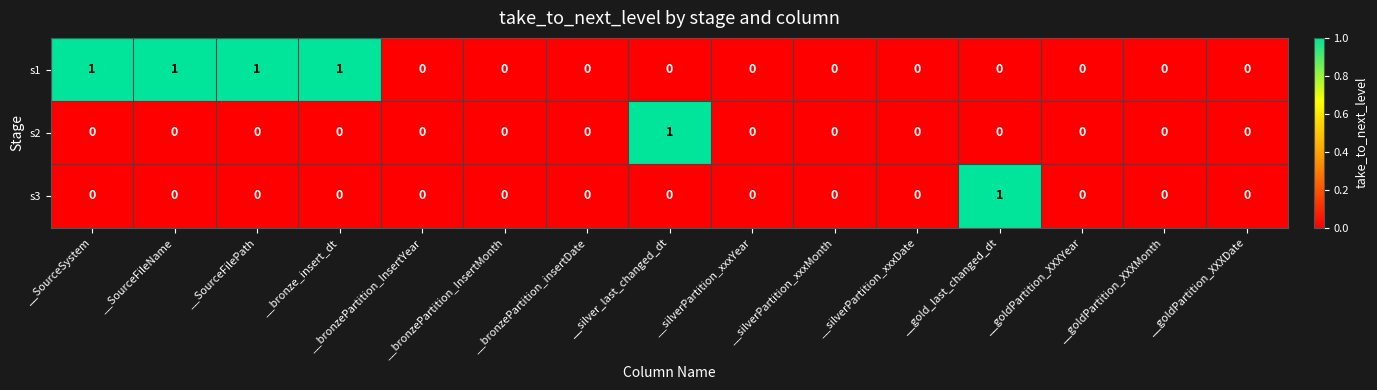

Count the s2 values in the range 0 to 1.

15